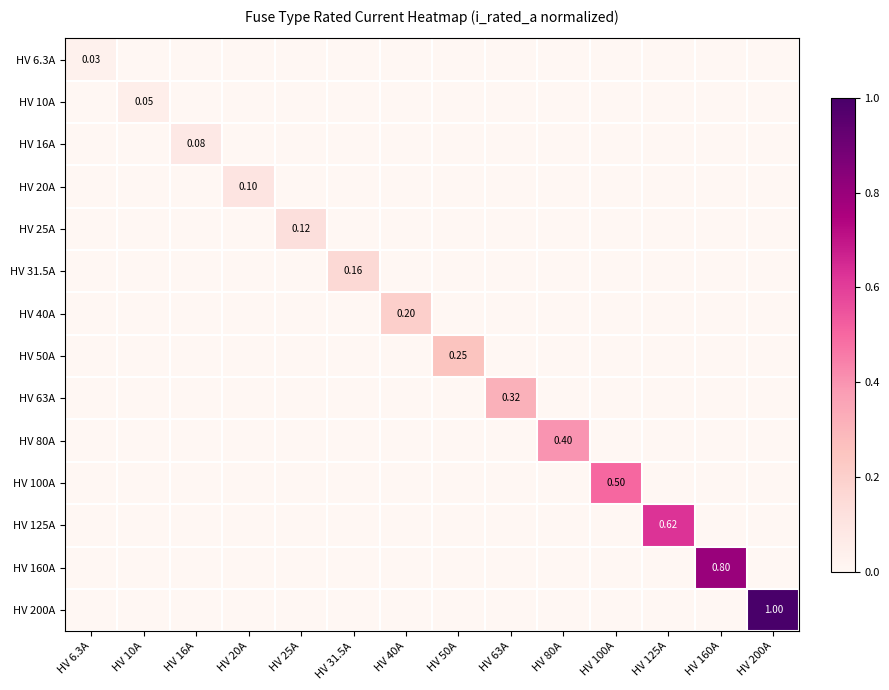

Is it true that HV 63A equals 0.2 at HV 40A?

False